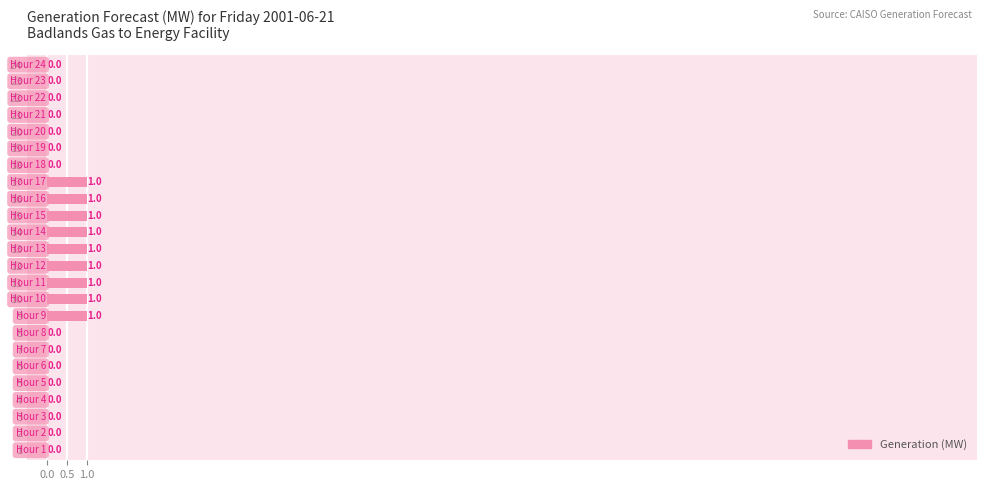

What is the greatest value displayed?

1